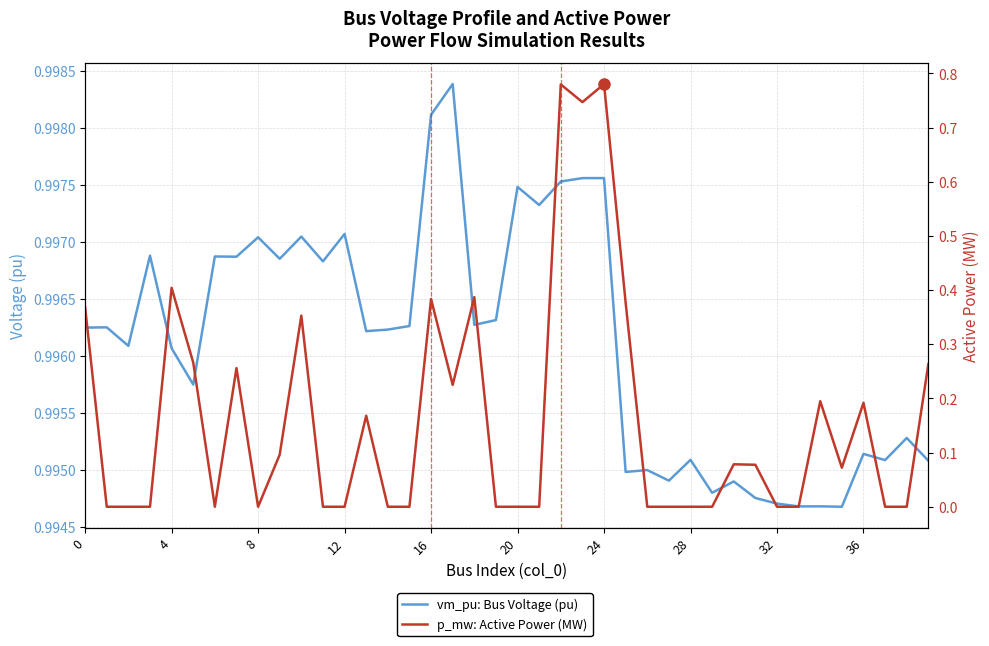

At how many categories does at least one series exceed 0?

40